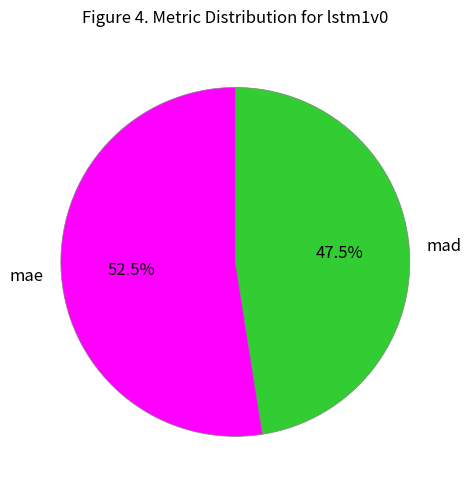

What is the ratio of the value at mad to the value at mae?

0.9